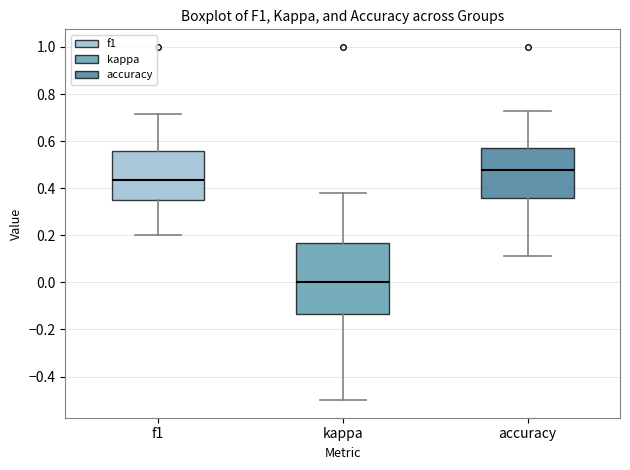

Comparing the boxes themselves (not the whiskers), which one is the tallest?

kappa